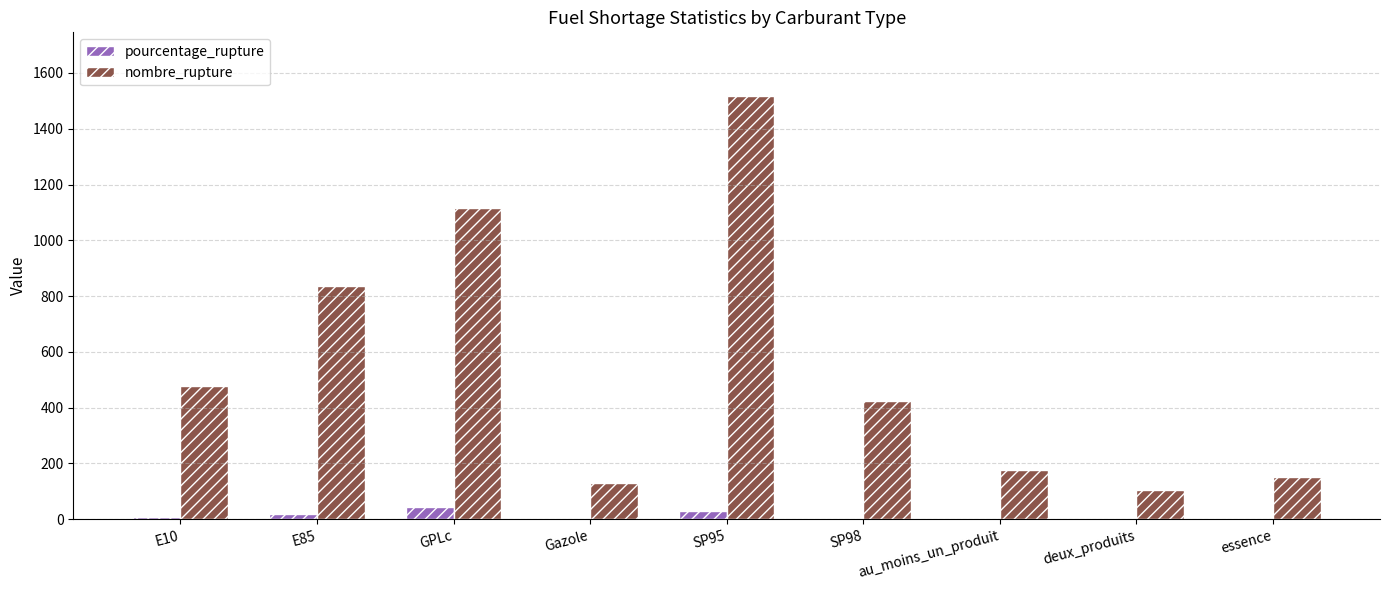

What is the highest value of the nombre_rupture series?

1518.0